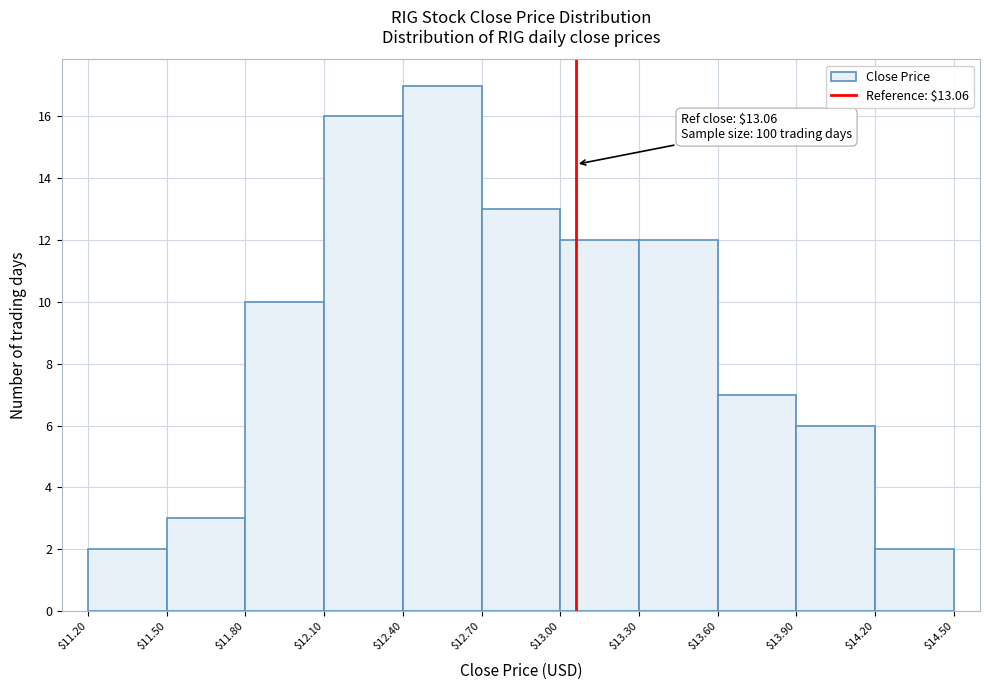

Over which range of the x-axis is the bar tallest?

$12.40 to $12.70